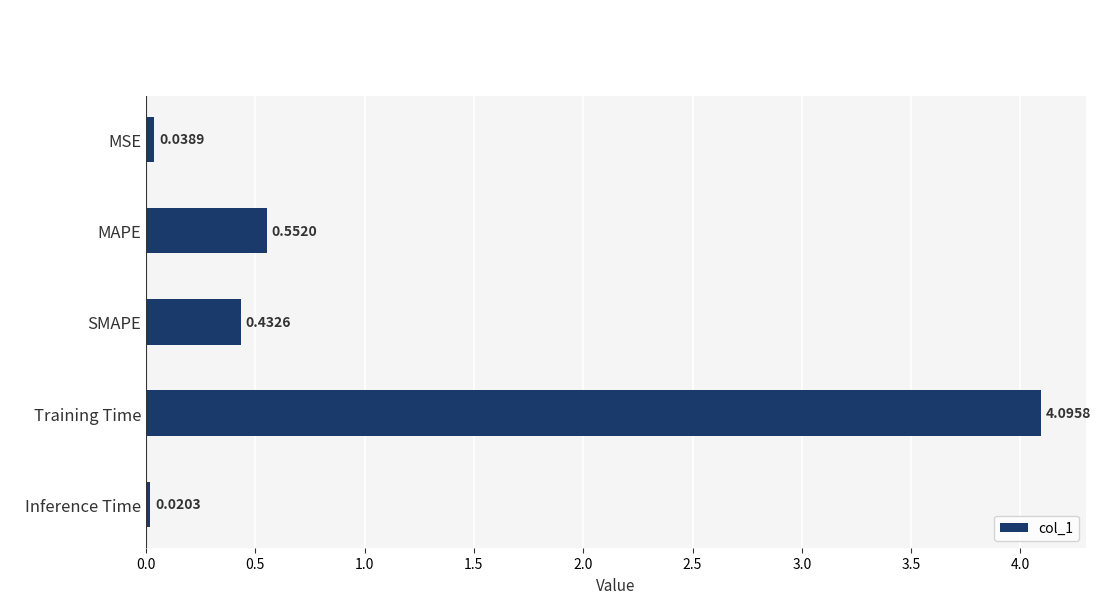

What is the average value?

1.0